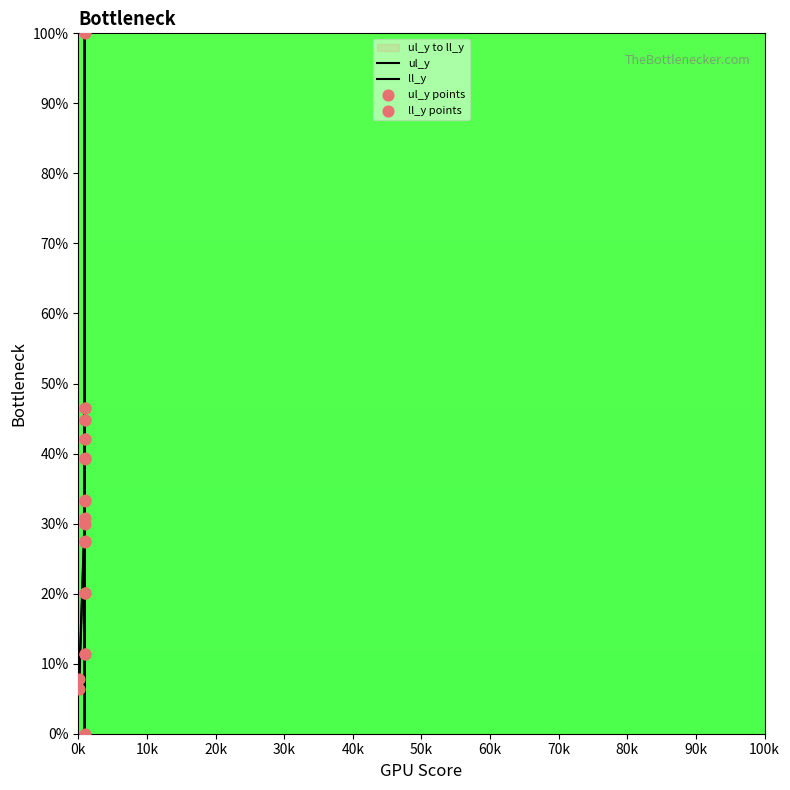

What is the total value across all series at 80k?

110.0